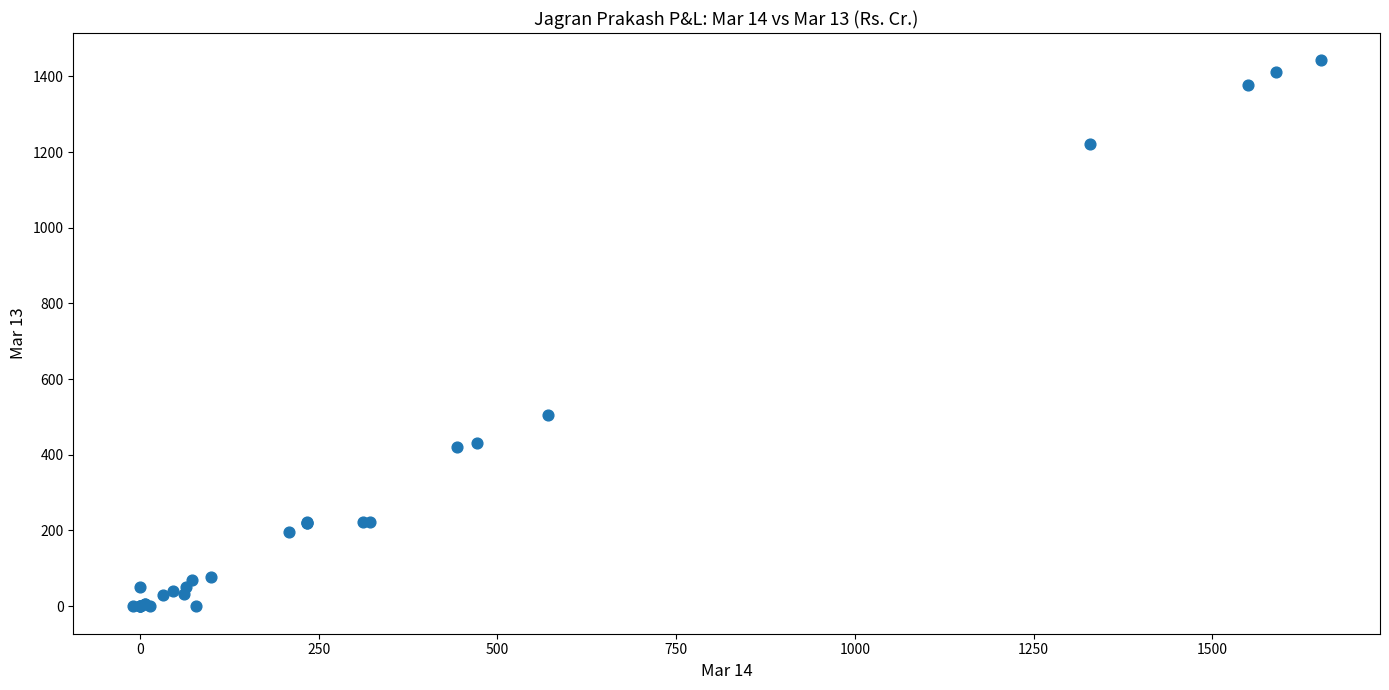

What Y value in the scatter plot is closest to 720?

505.8